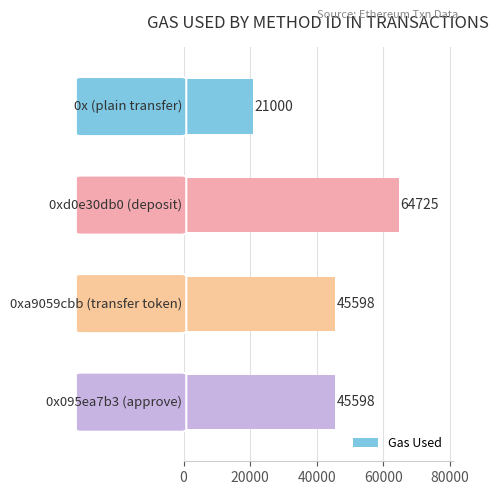

Reading top to bottom, list all the values displayed in this chart.

21000	64725	45598	45598